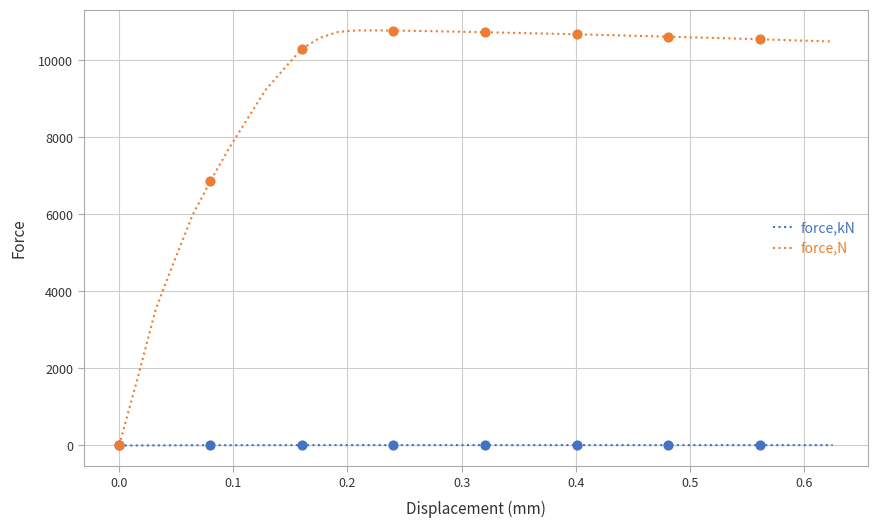

Which series has the largest total across all categories?

force,N